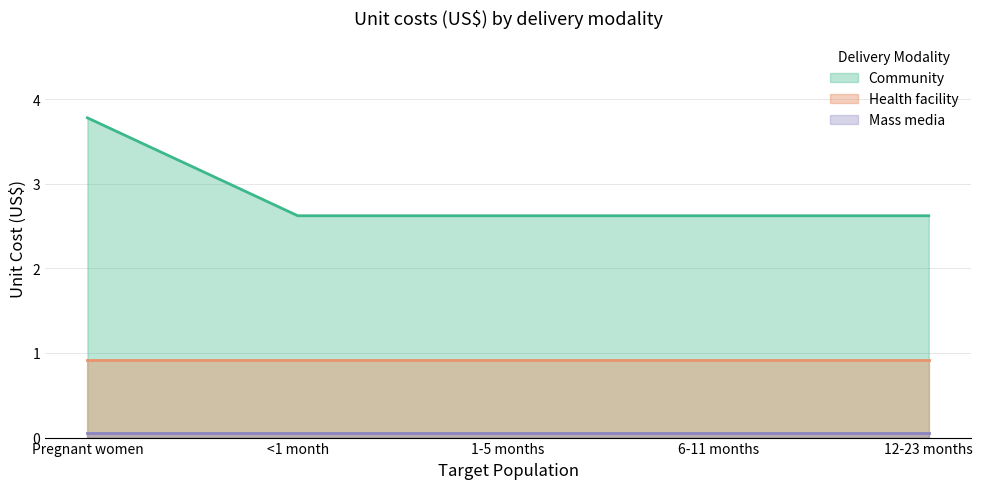

At how many categories does at least one series exceed 2?

5